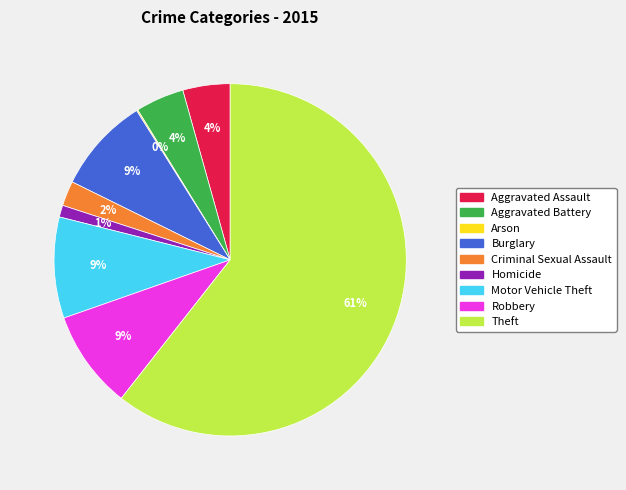

True or false: Theft accounts for 54% of the total.

False